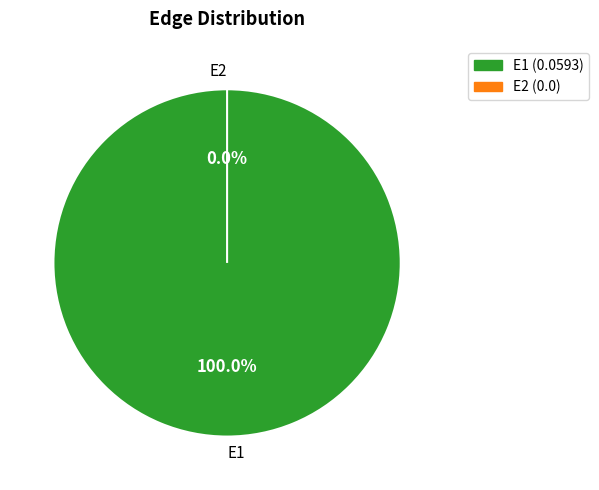

Is it true that E1 is 94% of the pie?

False